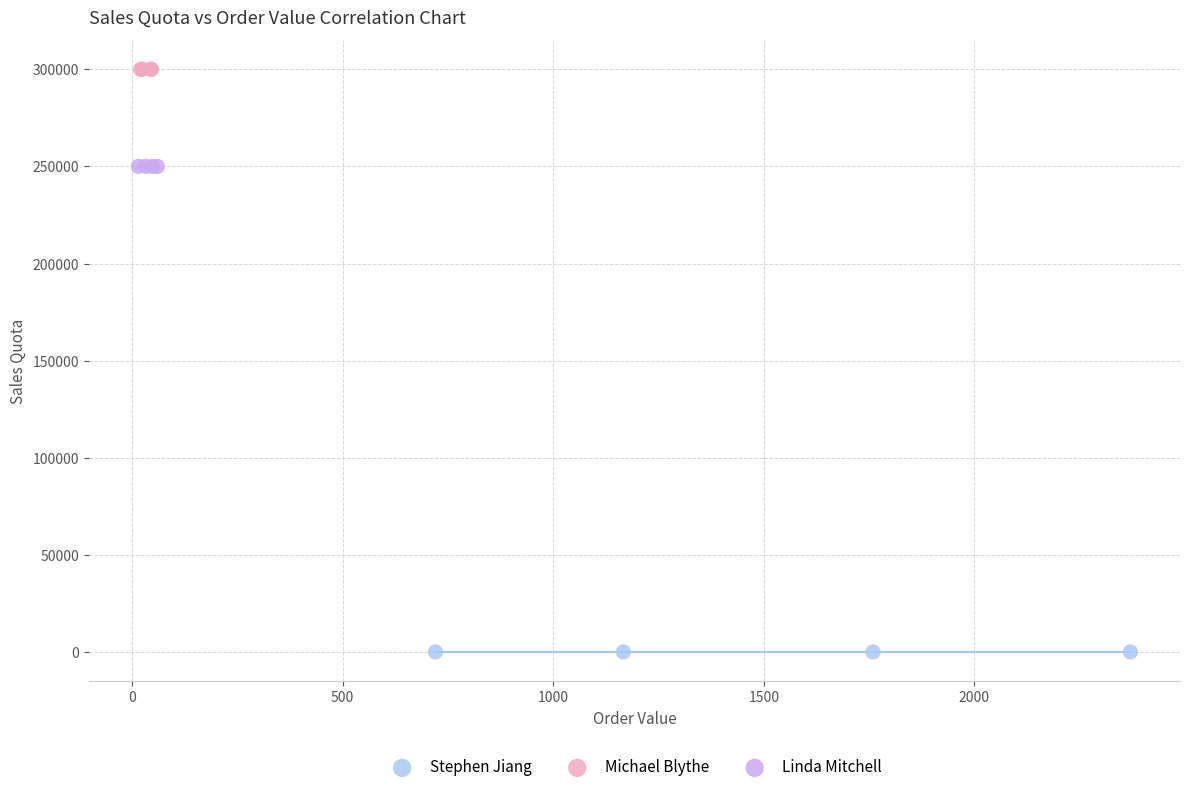

Which series contains the highest Y value?

Michael Blythe